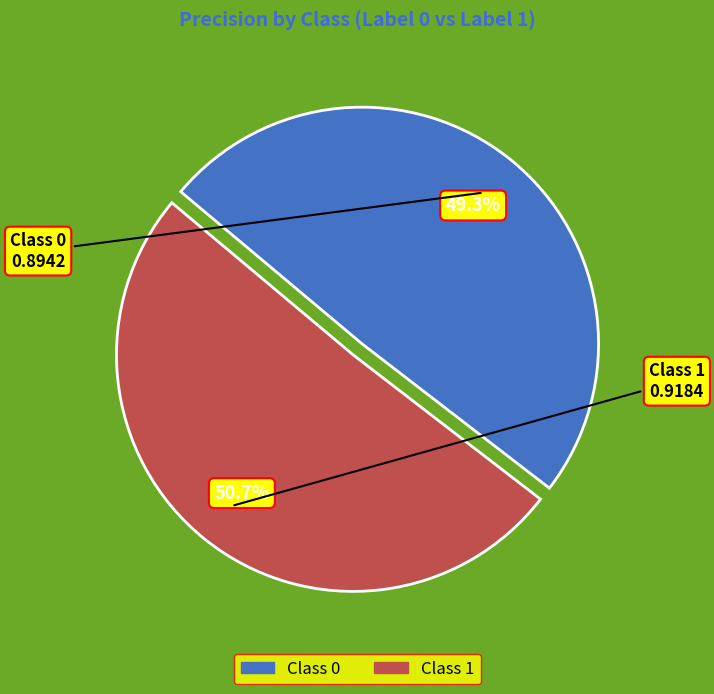

Is there any slice that represents more than half of the pie?

Yes